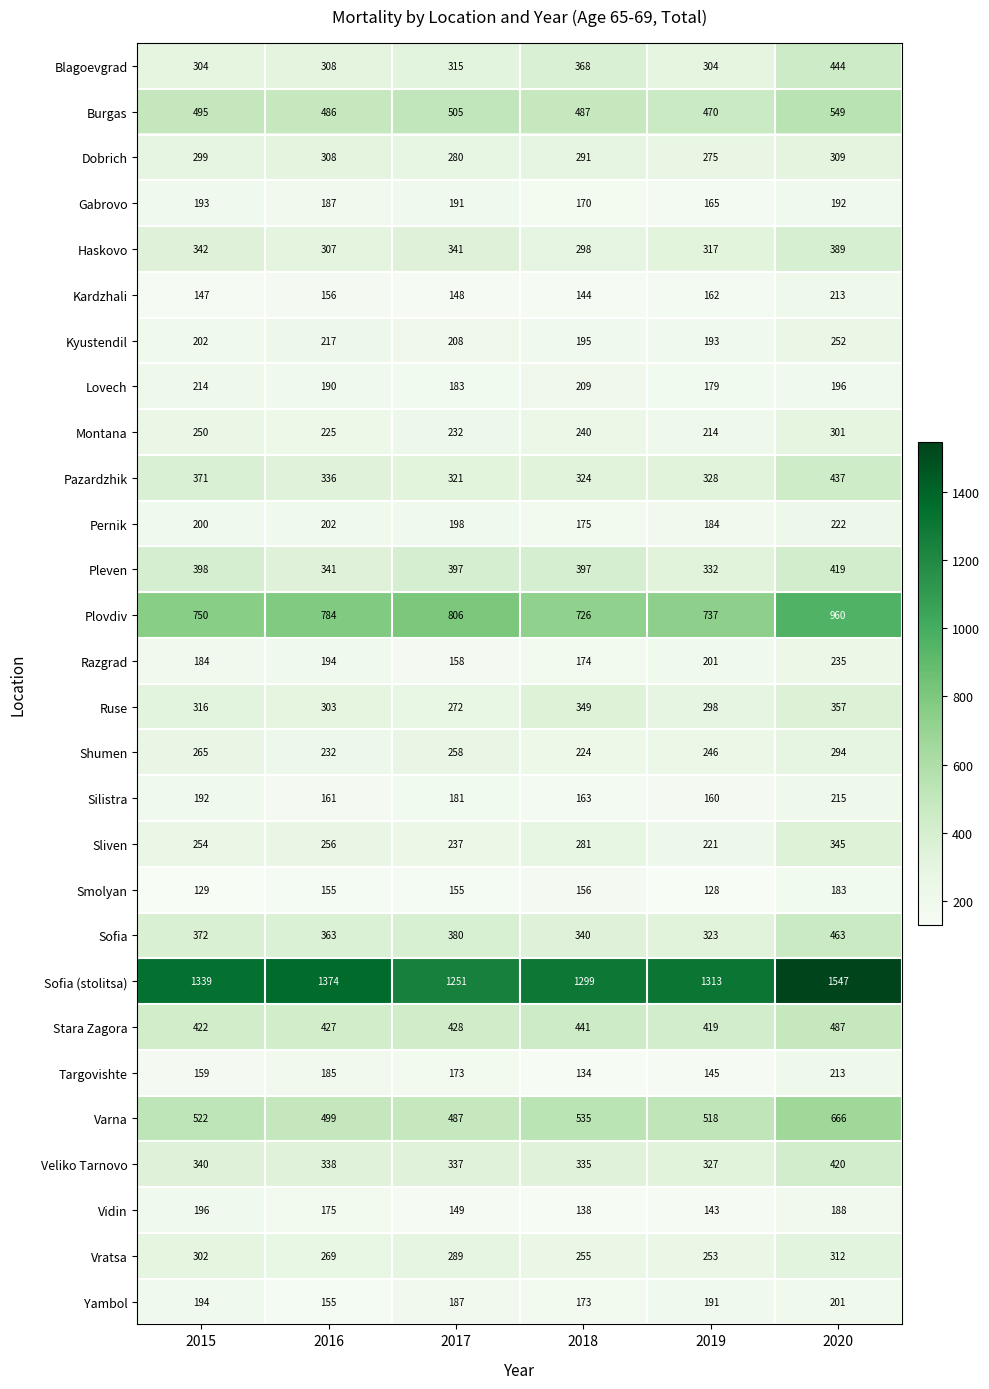

At which label is Blagoevgrad closest to 374?

2018